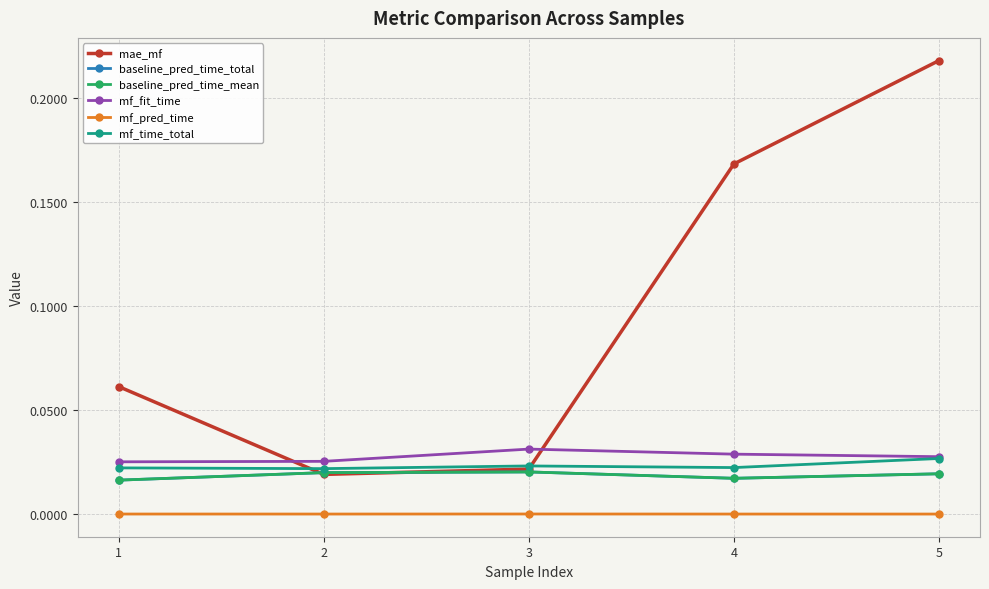

Does the chart have visible grid lines?

Yes